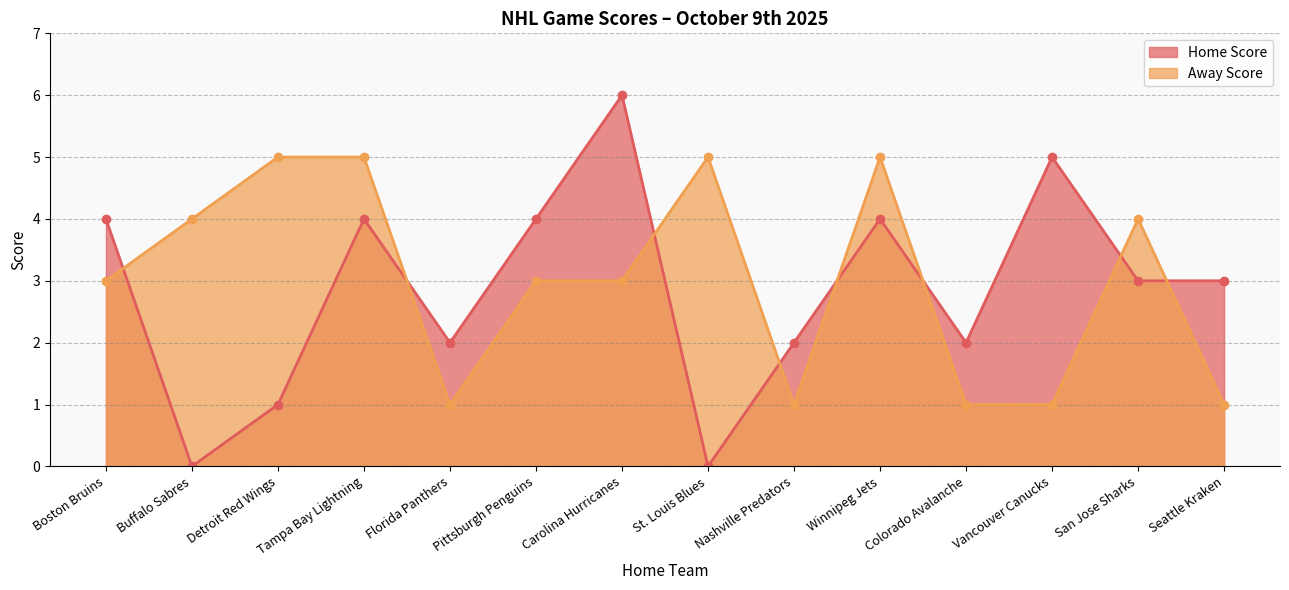

Which category has the highest value in the Home Score series?

Carolina Hurricanes